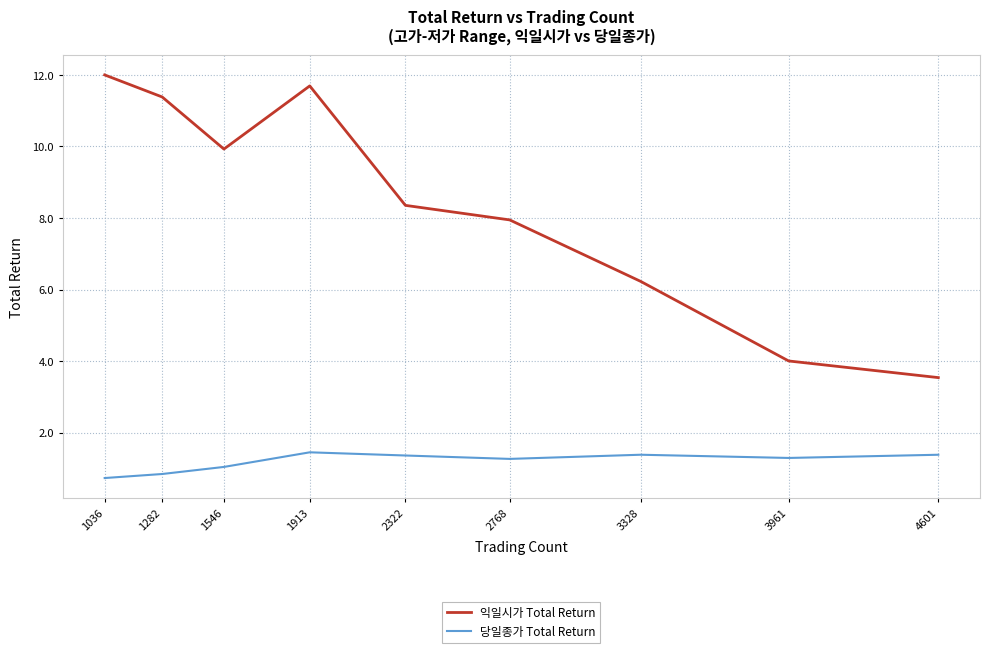

Reading left to right, list all the values displayed in this chart.

익일시가 Total Return: 1036=12.0	1282=11.4	1546=9.9	1913=11.7	2322=8.4	2768=7.9	3328=6.2	3961=4.0	4601=3.5
당일종가 Total Return: 1036=0.7	1282=0.8	1546=1.0	1913=1.5	2322=1.4	2768=1.3	3328=1.4	3961=1.3	4601=1.4